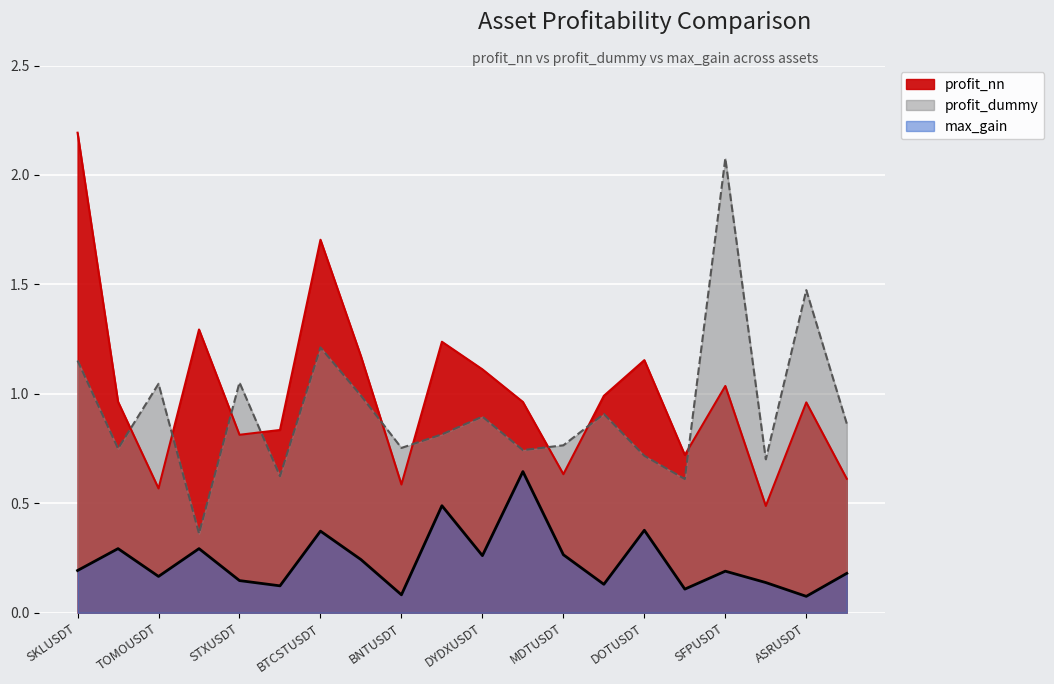

What is the spread (max minus min) of values at TOMOUSDT?

0.9